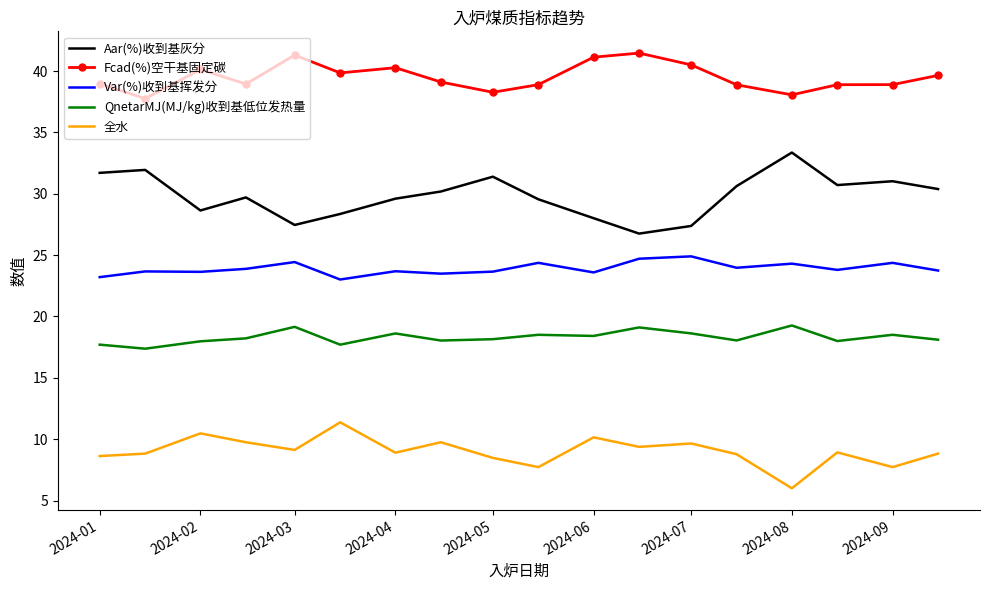

What is the greatest value displayed?

41.5